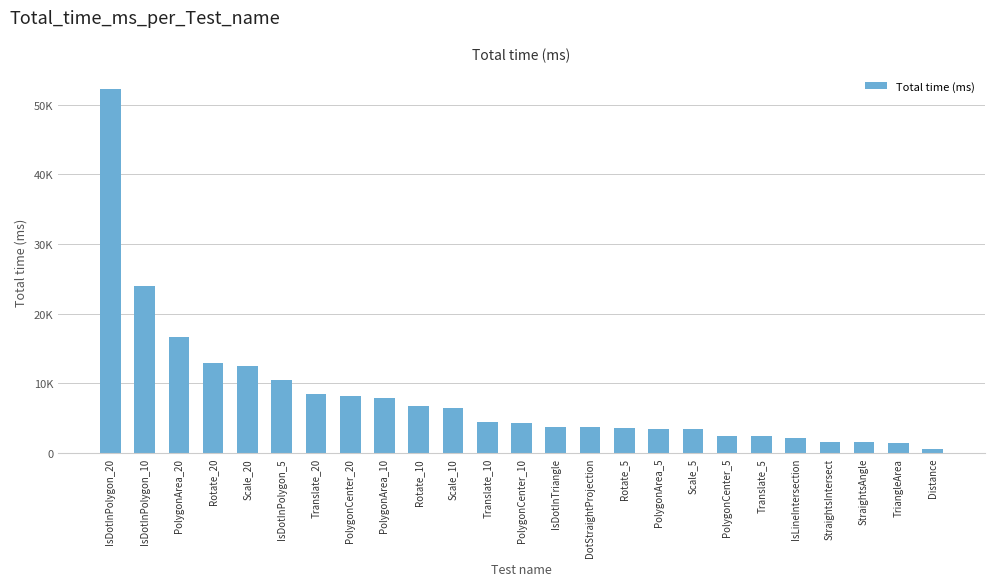

List the labels in order of value, smallest first.

Distance, TriangleArea, StraightsIntersect, StraightsAngle, IsLineIntersection, Translate_5, PolygonCenter_5, Scale_5, PolygonArea_5, Rotate_5, DotStraightProjection, IsDotInTriangle, PolygonCenter_10, Translate_10, Scale_10, Rotate_10, PolygonArea_10, PolygonCenter_20, Translate_20, IsDotInPolygon_5, Scale_20, Rotate_20, PolygonArea_20, IsDotInPolygon_10, IsDotInPolygon_20